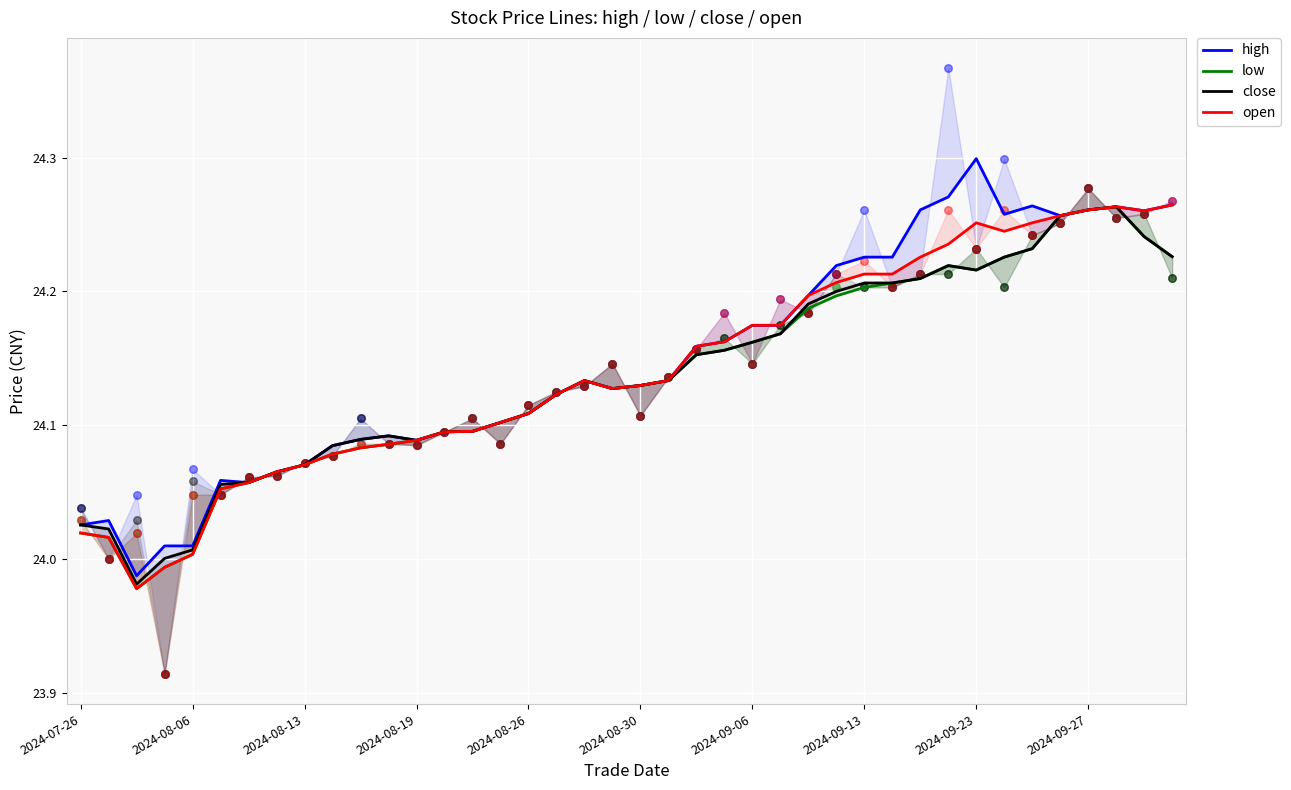

At which category is the sum across all series the highest?

37